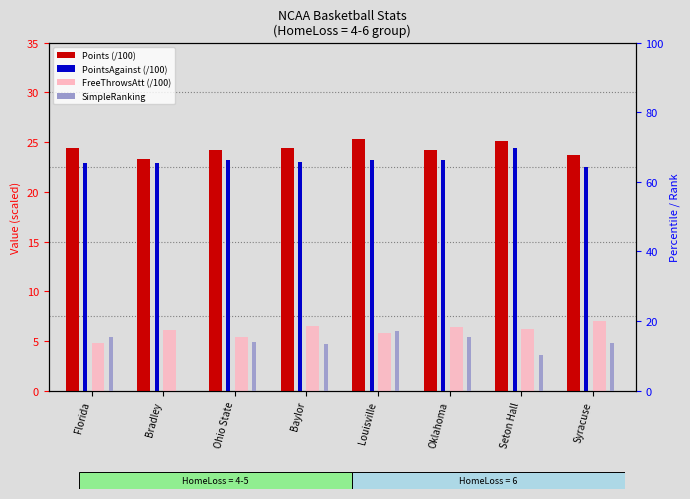

What is the value of the Points (/100) bar at the 5th from the left?

25.4